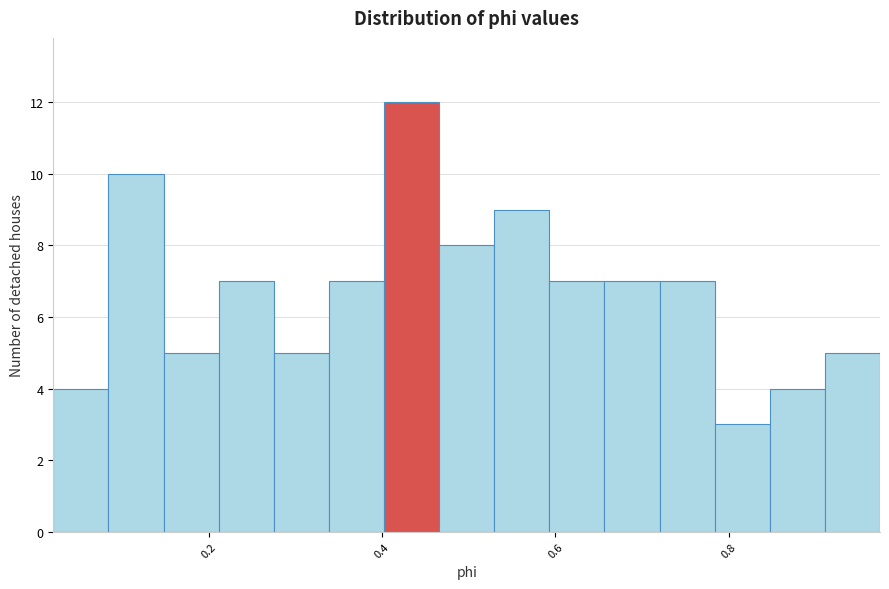

Read against the x-axis, roughly where is the centre of the tallest bar?

0.44